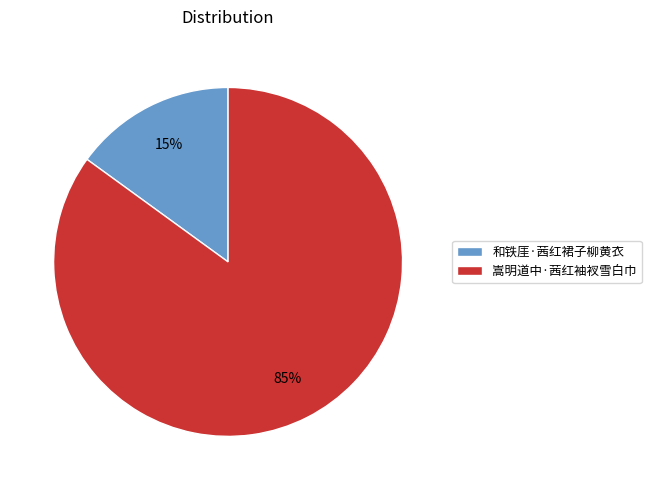

The 和铁厓·茜红裙子柳黄衣 slice represents 15% of the pie. True or false?

True